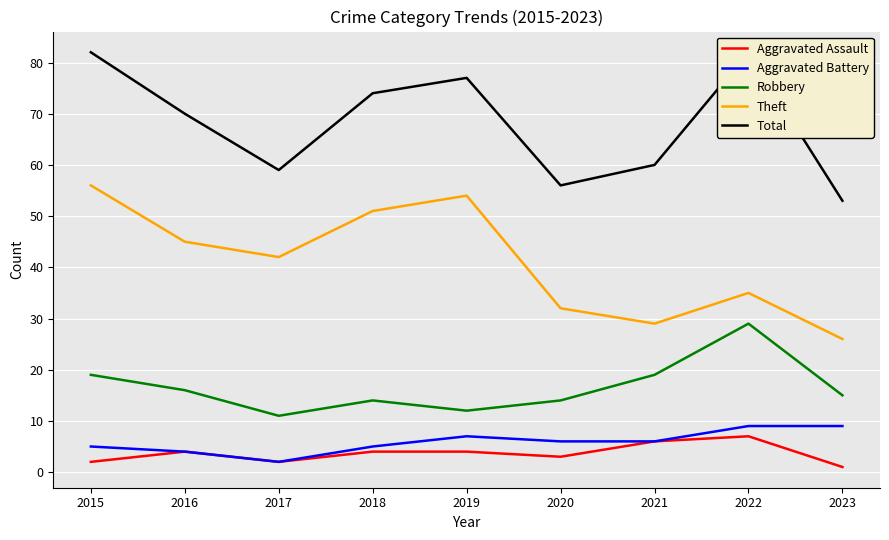

At which label does Total reach its peak?

2015